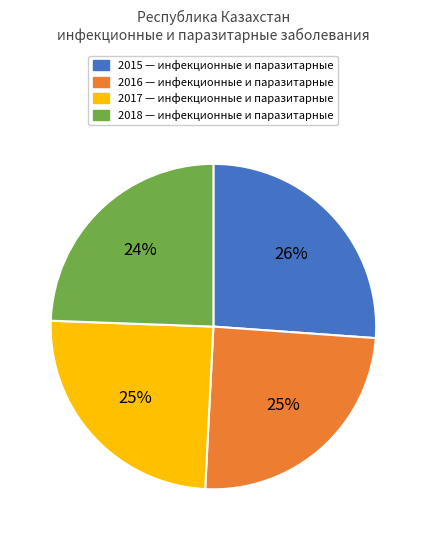

Approximately how many times larger is the value at 2017 compared to 2016?

1.0